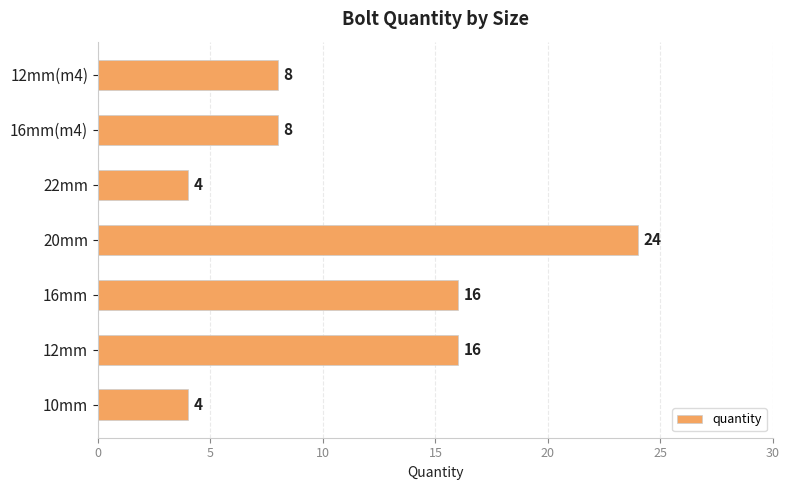

Count the values in the range 4 to 16.

6